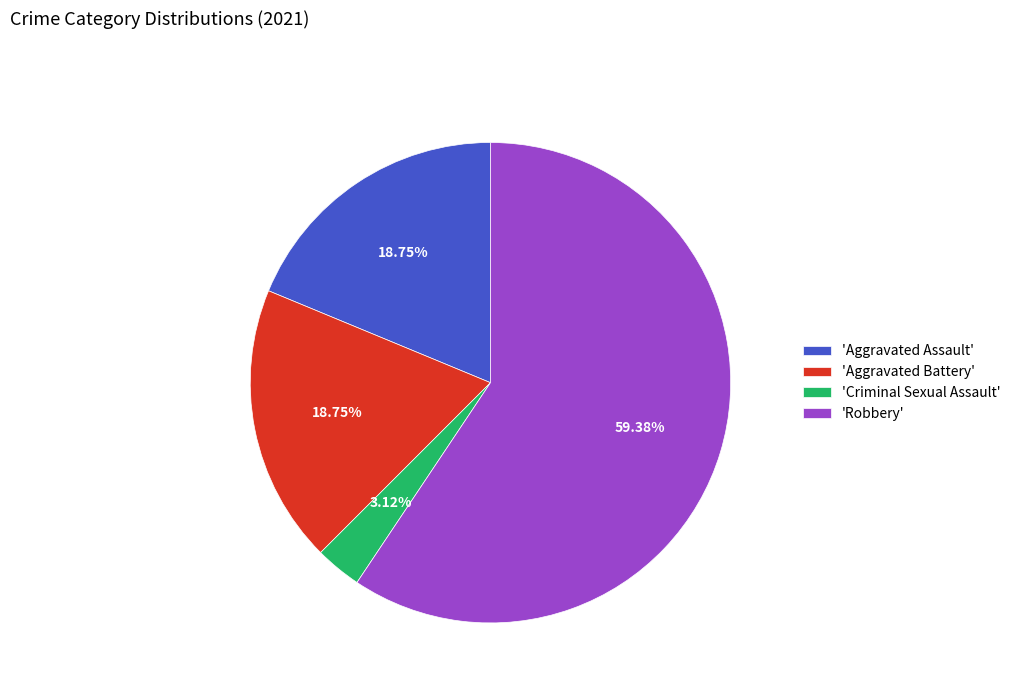

Between 'Robbery' and 'Aggravated Battery', which is larger?

'Robbery'